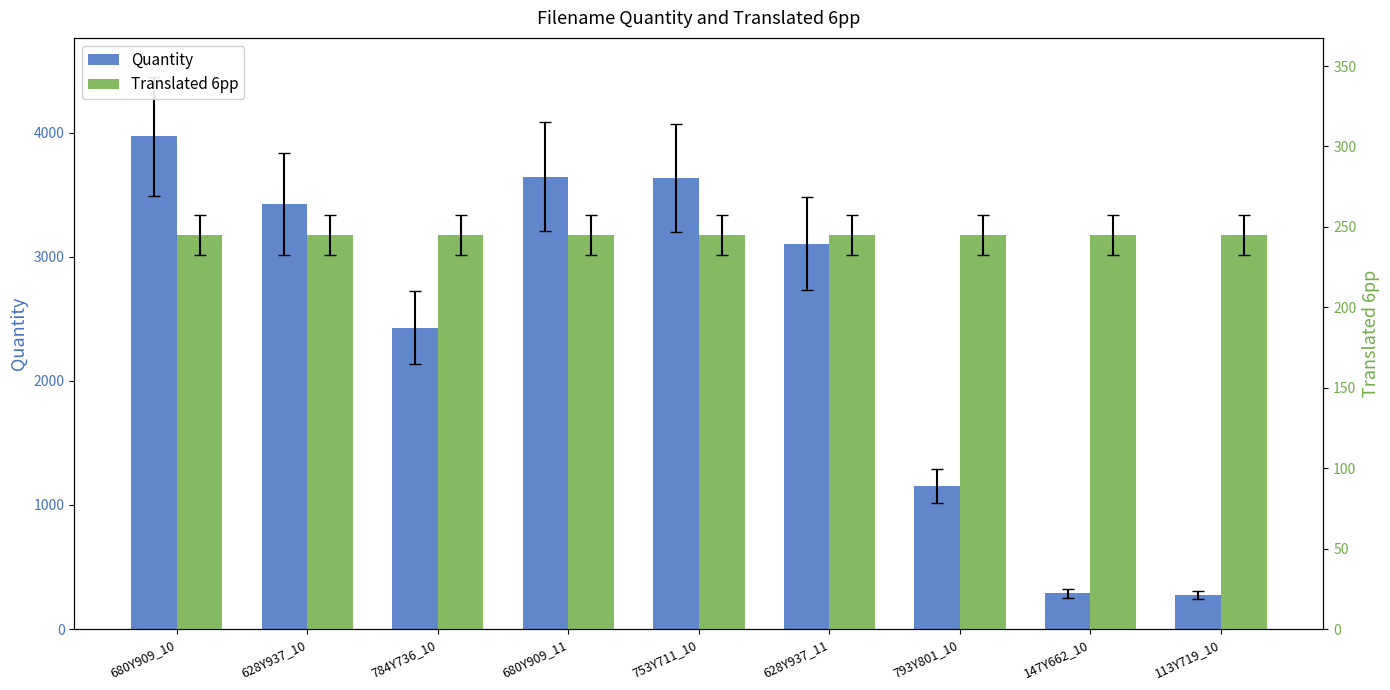

Does the chart contain any negative values?

No